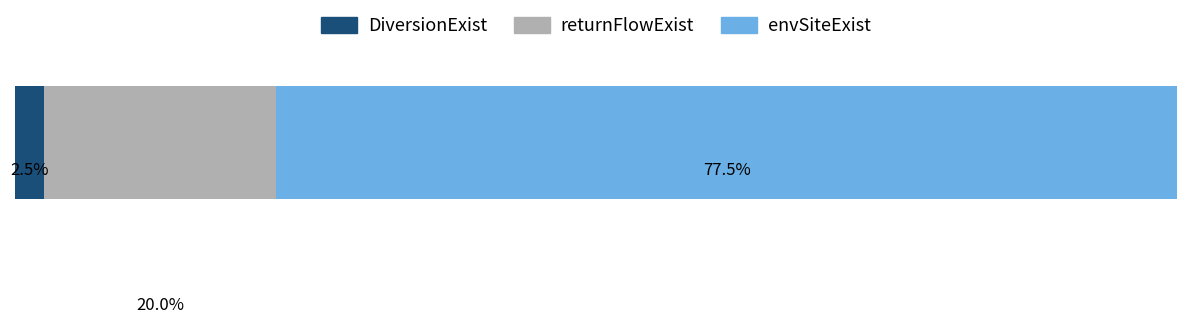

What are all the series names shown in the legend?

DiversionExist, returnFlowExist, envSiteExist